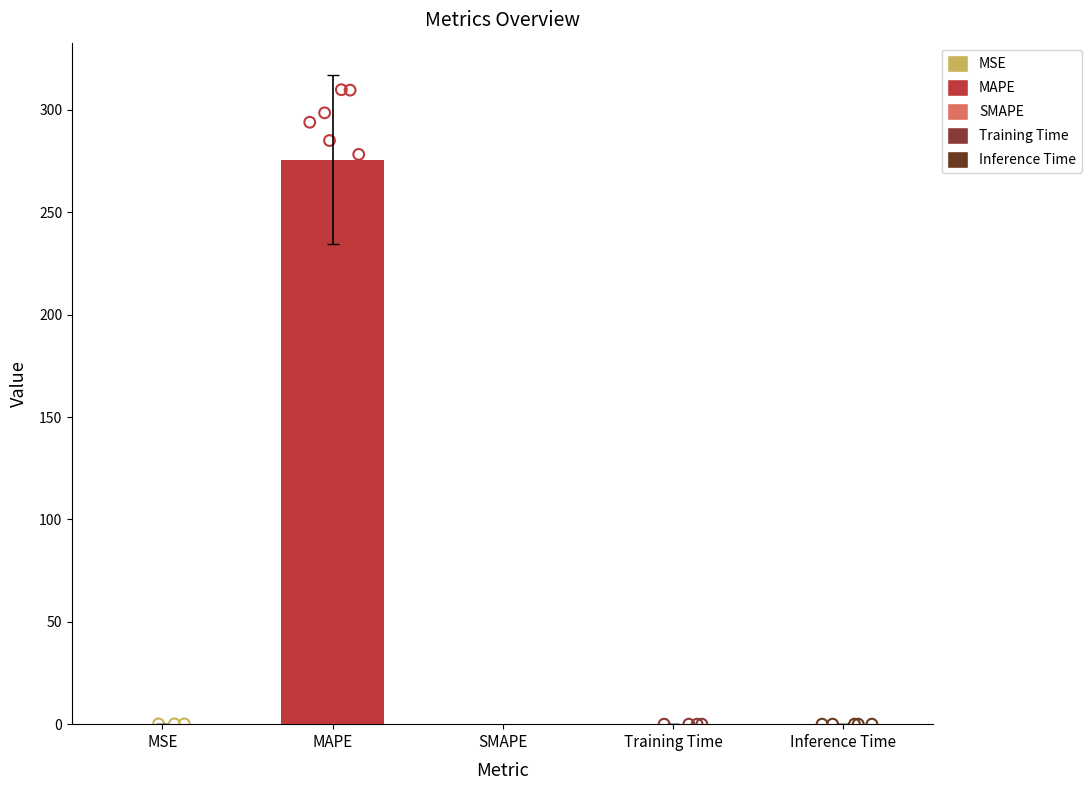

Which has a higher value, MSE or Training Time?

MSE